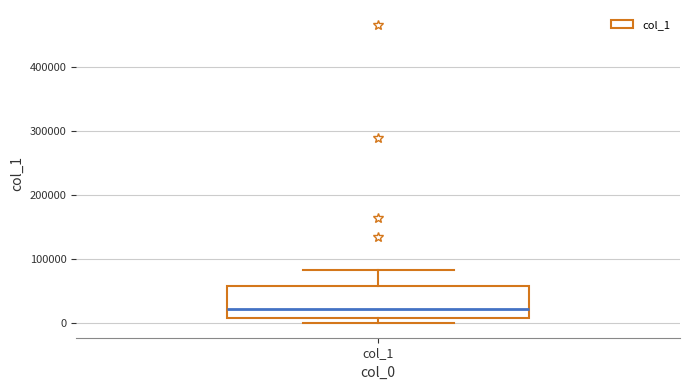

Transcribe this box plot: give where the median line is, the range the box spans, and where the two whiskers end, as read against the y-axis. The values are not printed on the chart, so give them approximately, as read against the axis.

median 20000, box 10000 to 60000, whiskers 0 to 80000